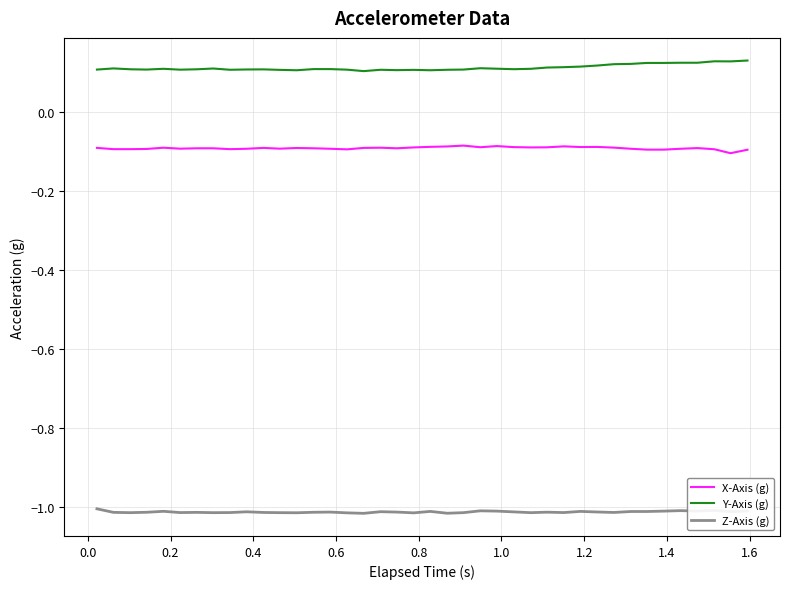

Is this an area chart (filled region under the line)?

No